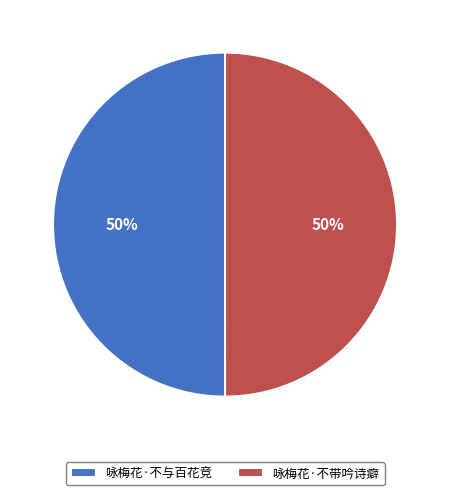

To the nearest percent, what percentage of the pie is 咏梅花·不与百花竞?

50%